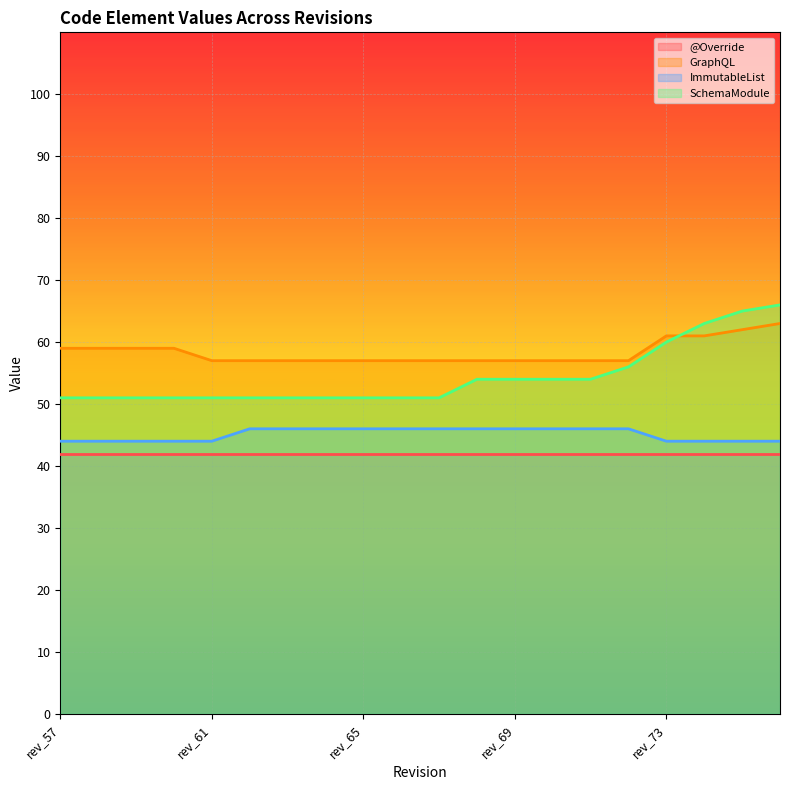

How many lines are shown in the chart?

4